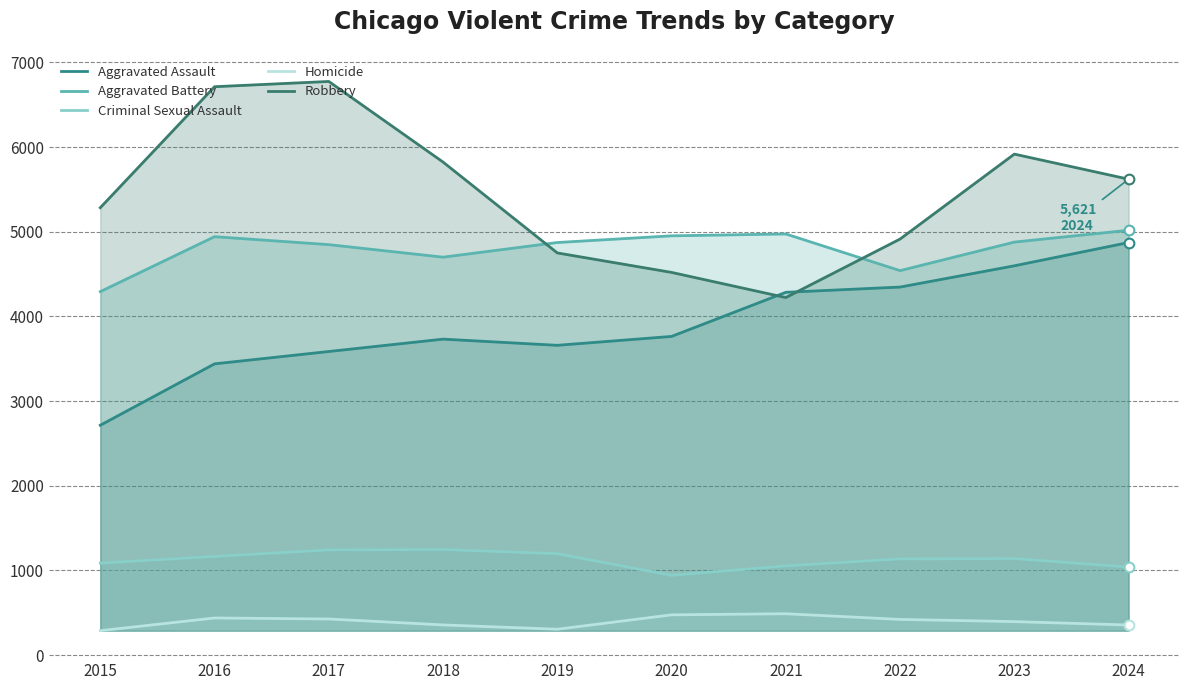

What is the value of the Criminal Sexual Assault point at the 8th from the left?

1137